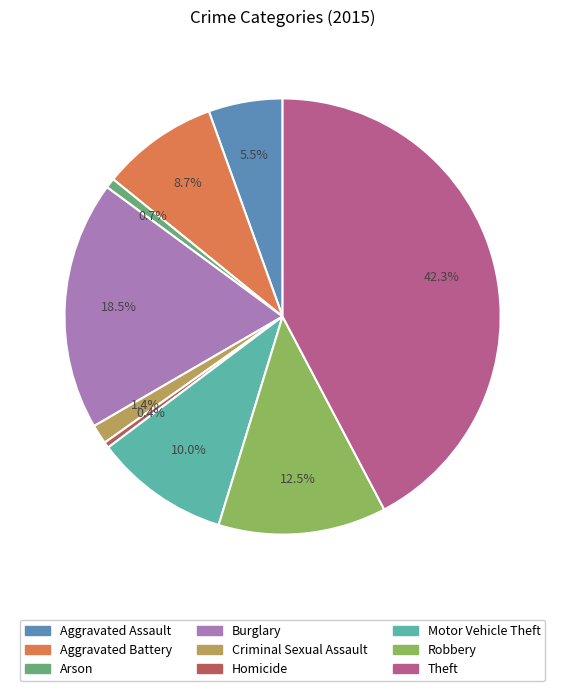

To the nearest percent, what is the difference between the largest and smallest slice percentages?

42%